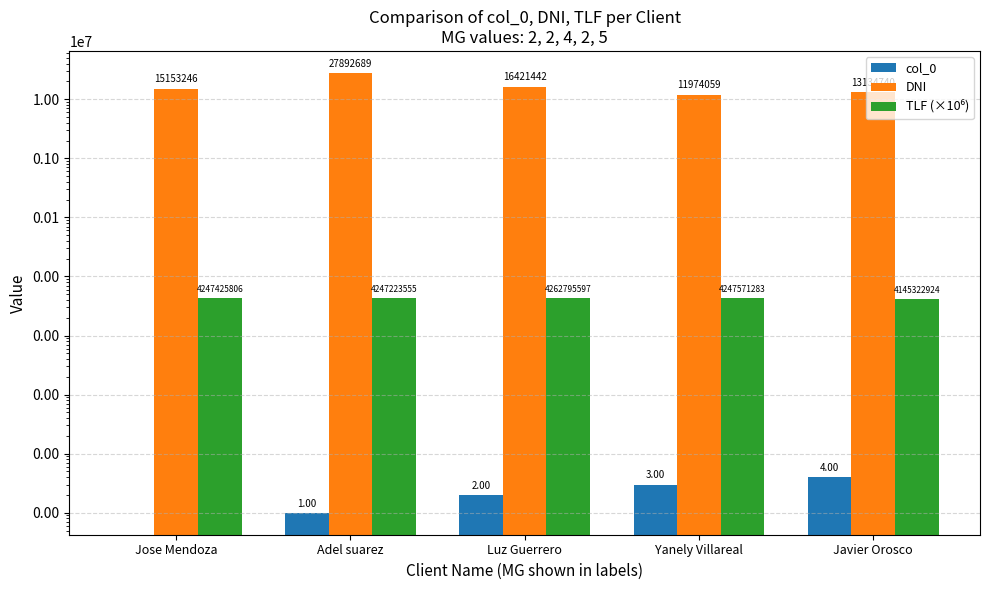

What is the difference between the second highest and minimum values in the col_0 series?

3.0